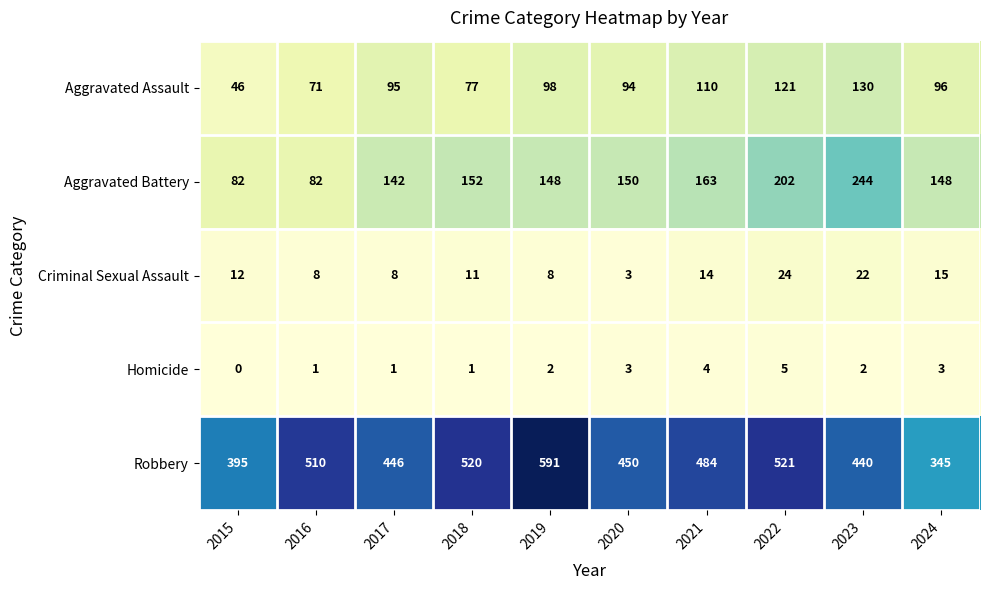

Rank the series by their maximum value, from highest to lowest.

Robbery, Aggravated Battery, Aggravated Assault, Criminal Sexual Assault, Homicide